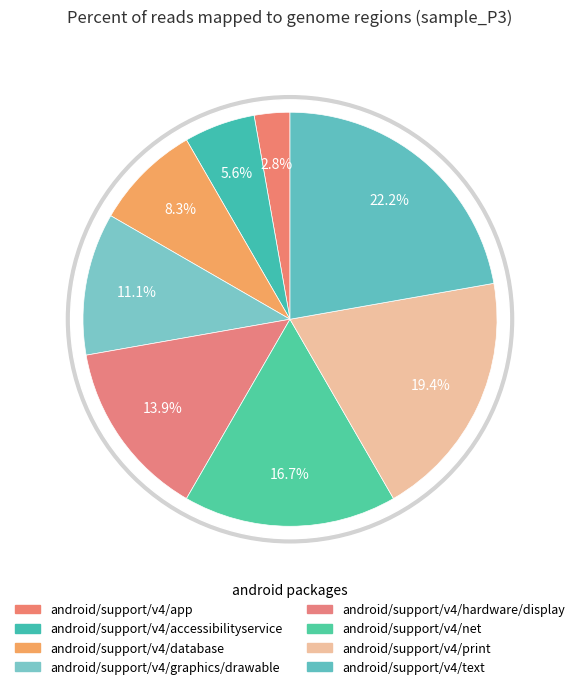

Count the number of slices in the pie.

8